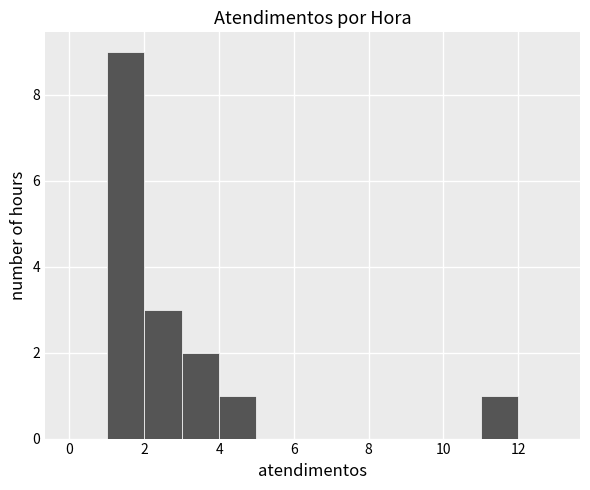

Which range on the x-axis has the tallest bar?

1 to 2